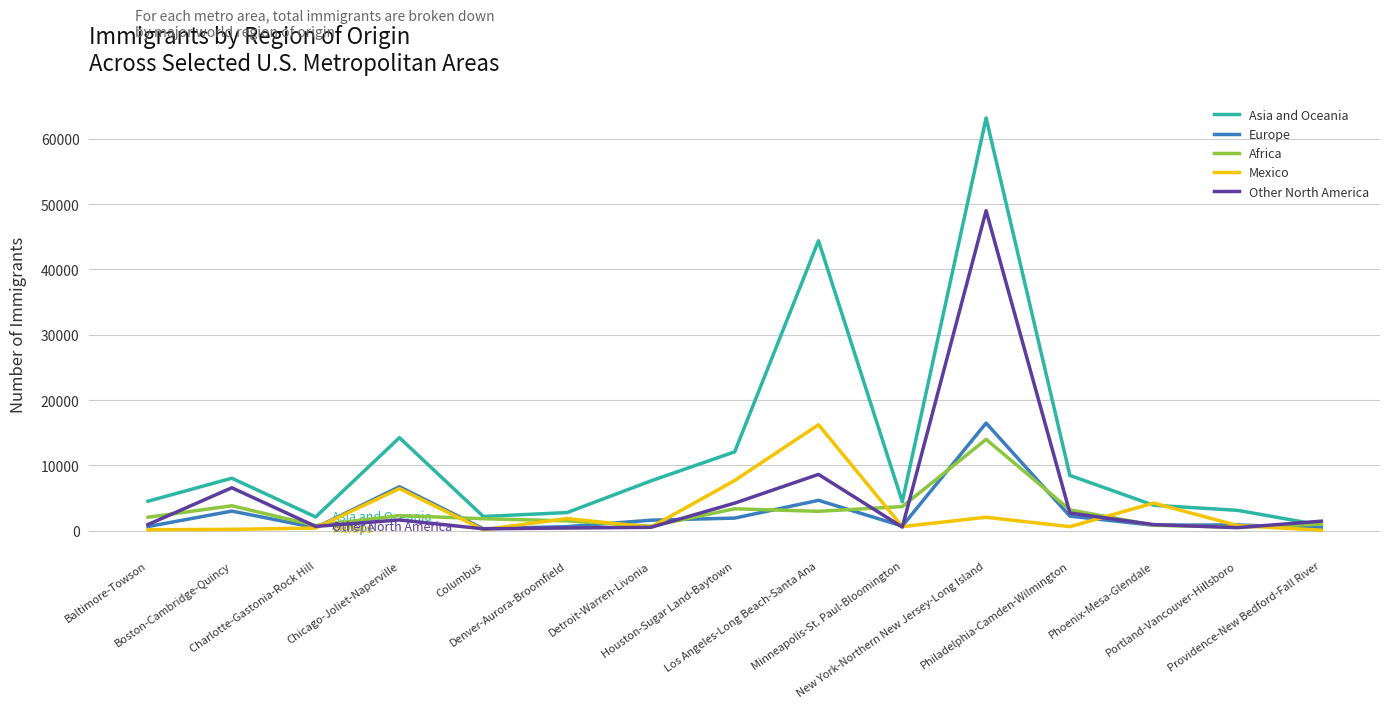

What is the maximum value shown in the chart?

63188